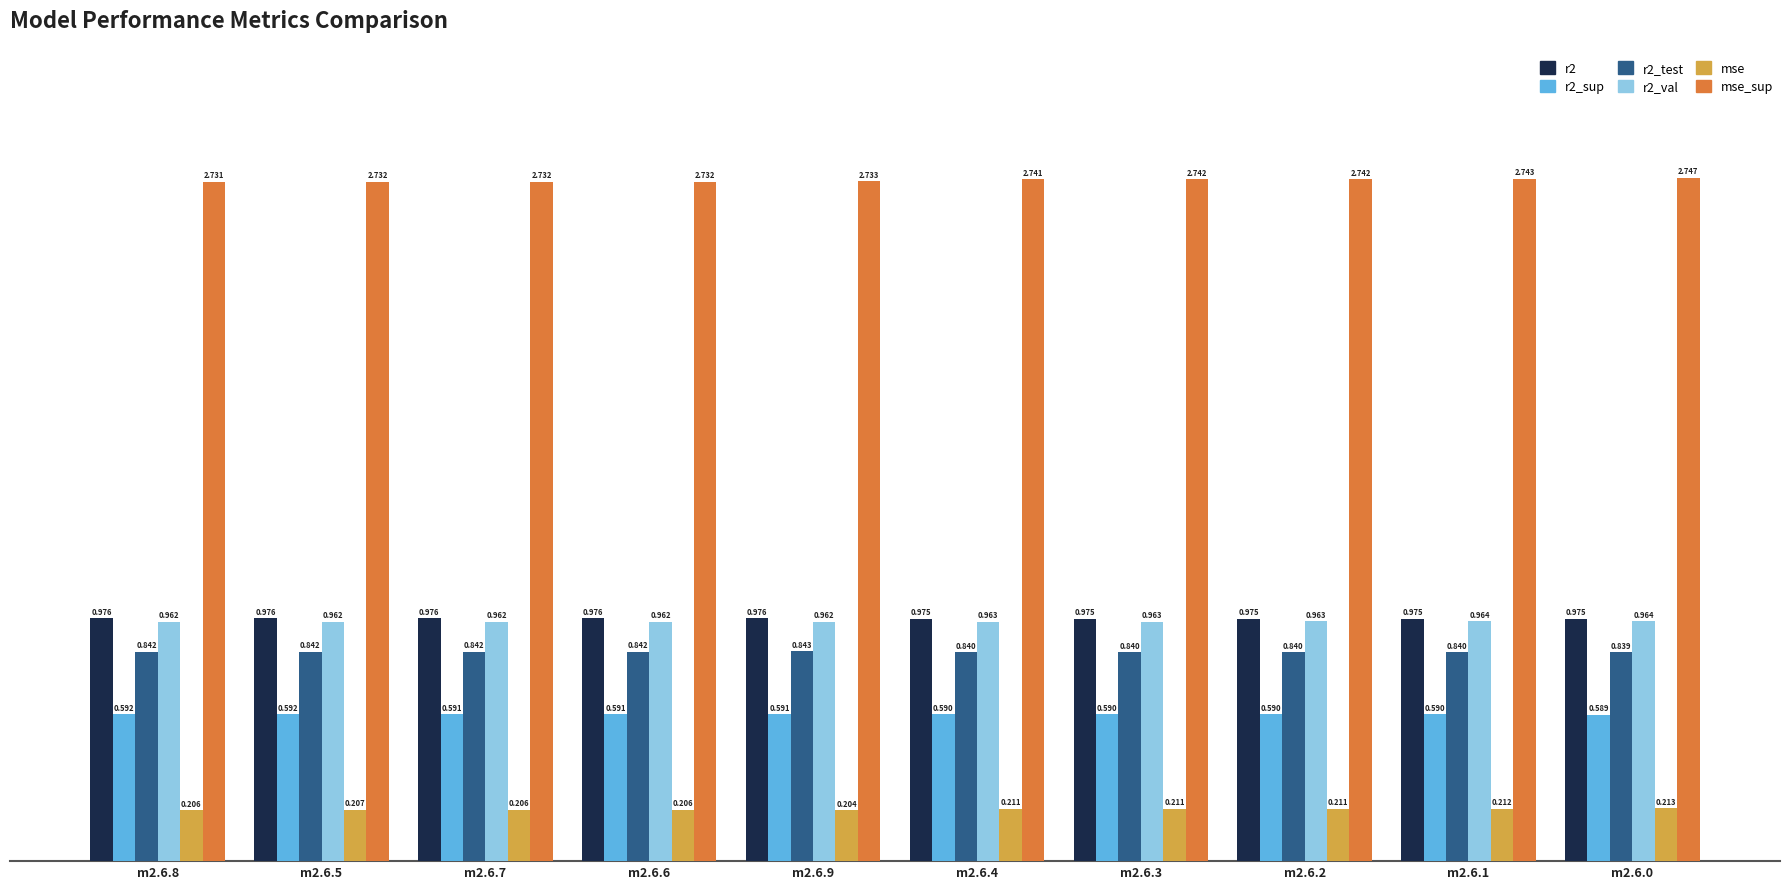

Which series has the largest total across all categories?

mse_sup